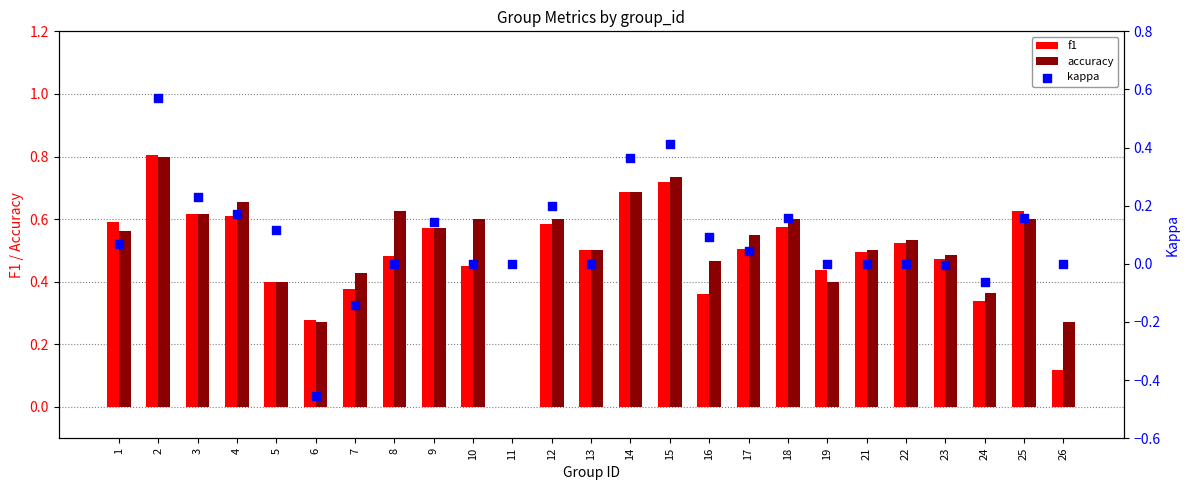

Which series contains the lowest Y value?

kappa